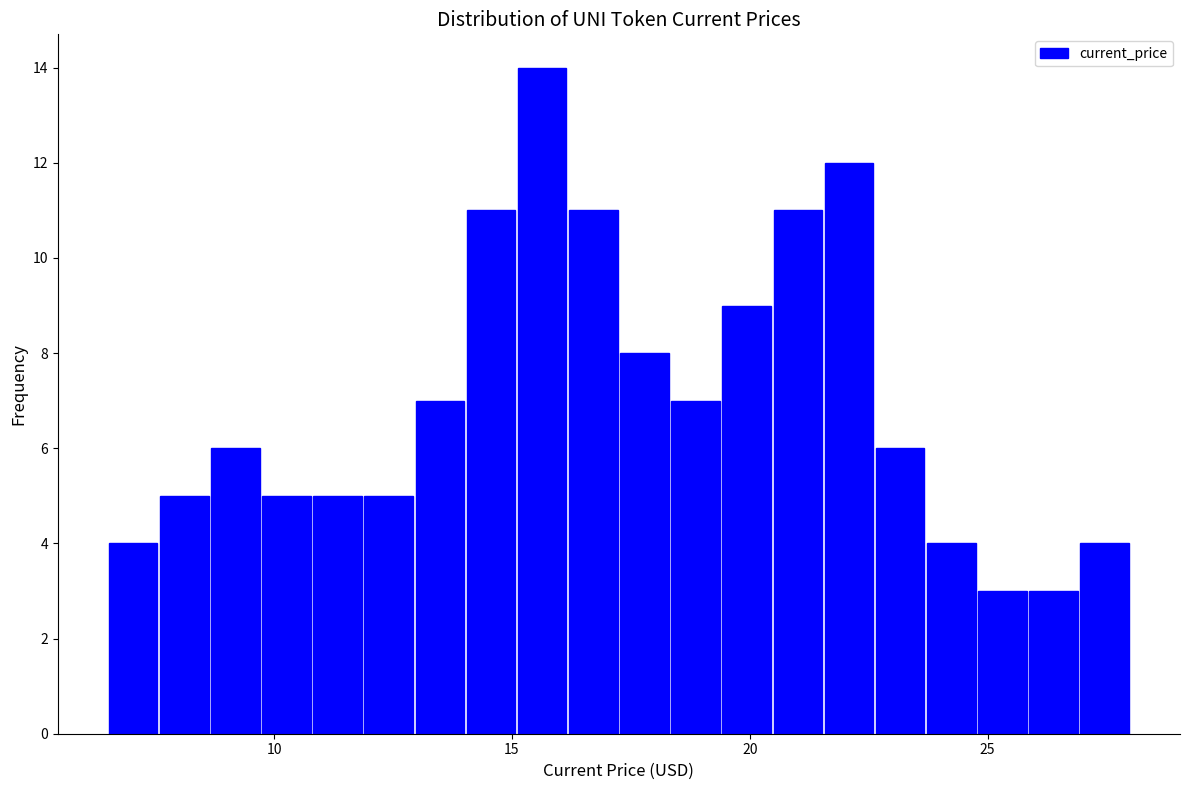

Around what value on the x-axis is the tallest bar? Give the approximate position of its centre, as read against the axis.

15.5